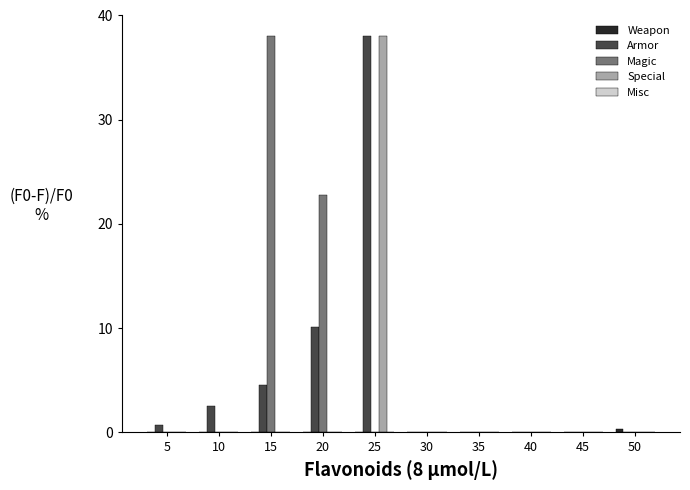

At which category is the sum across all series the highest?

25